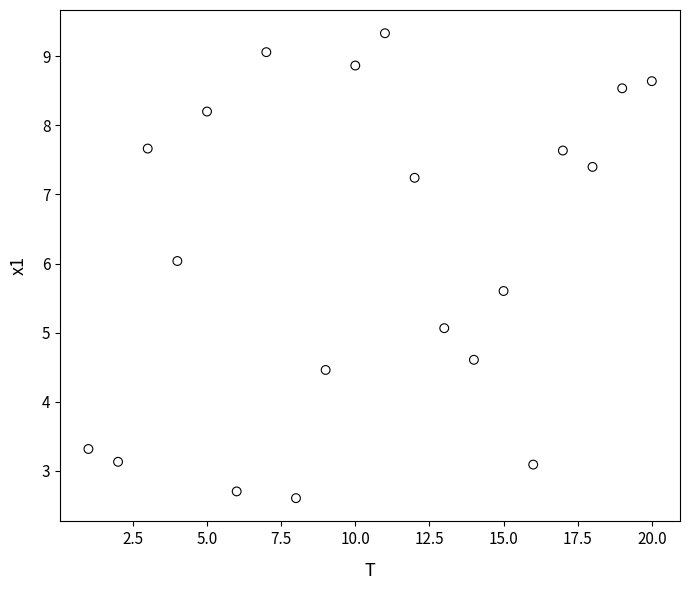

What is the range of X values (max minus min)?

19.0